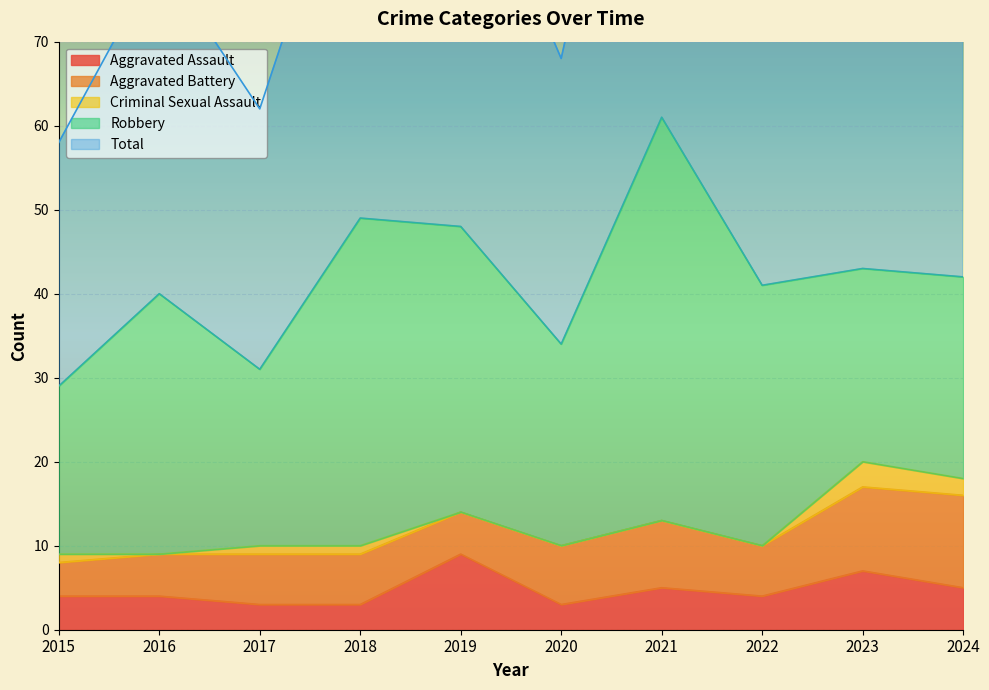

Which series has the largest range (max minus min)?

Total